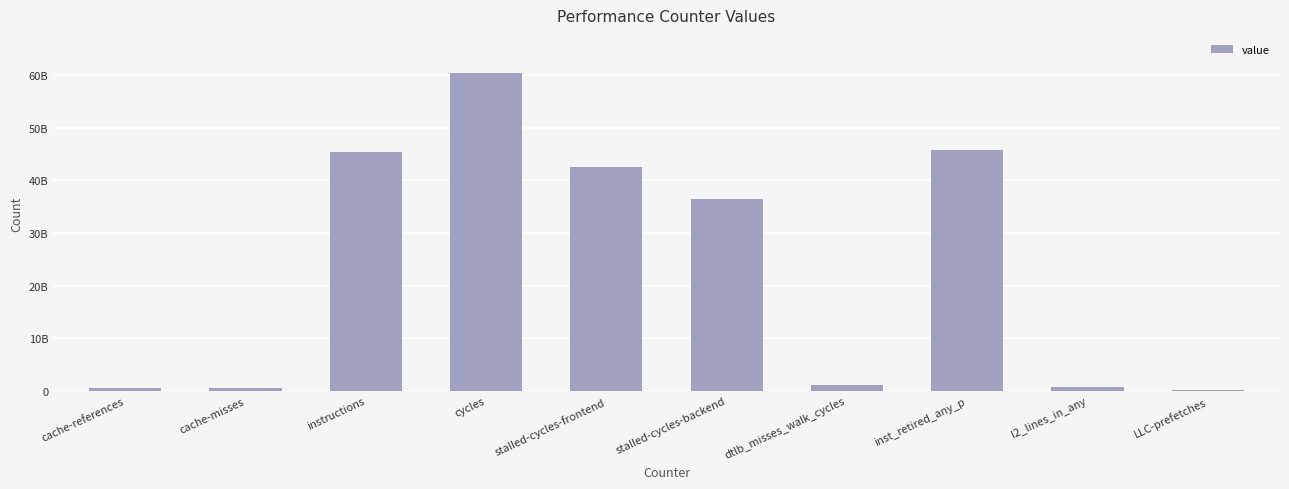

What is the minimum value shown in the chart?

218332670